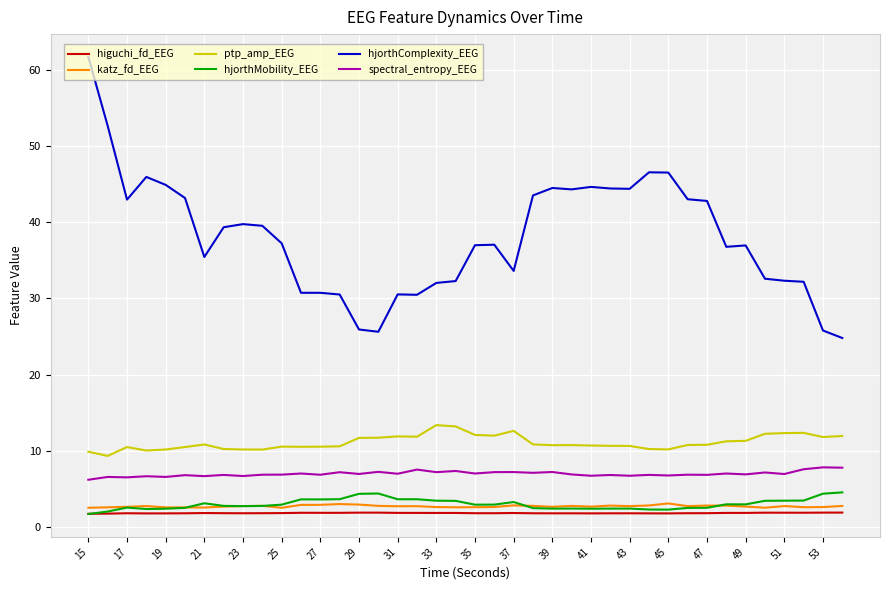

What is the greatest value displayed?

61.7